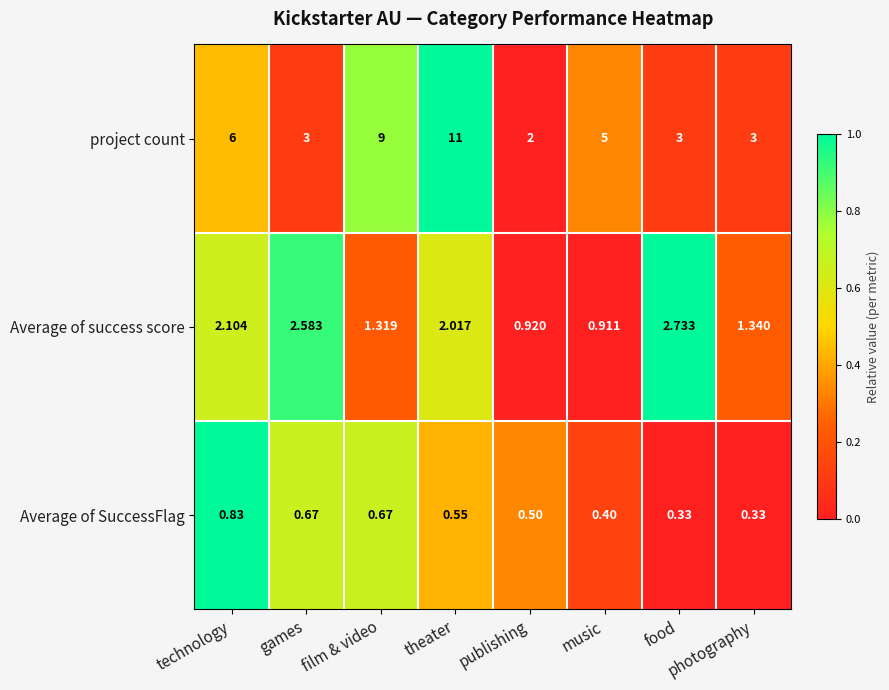

At which category is the sum across all series the highest?

theater